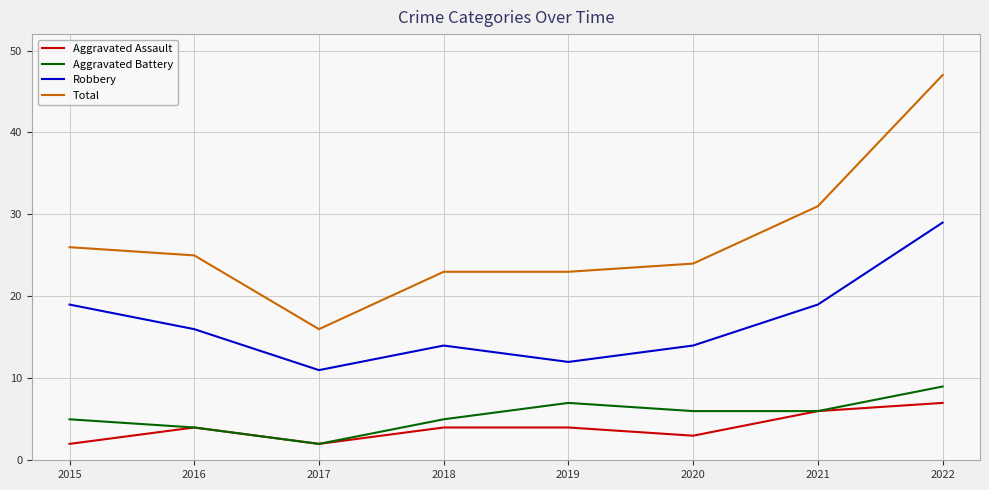

What is the maximum value shown in the chart?

47